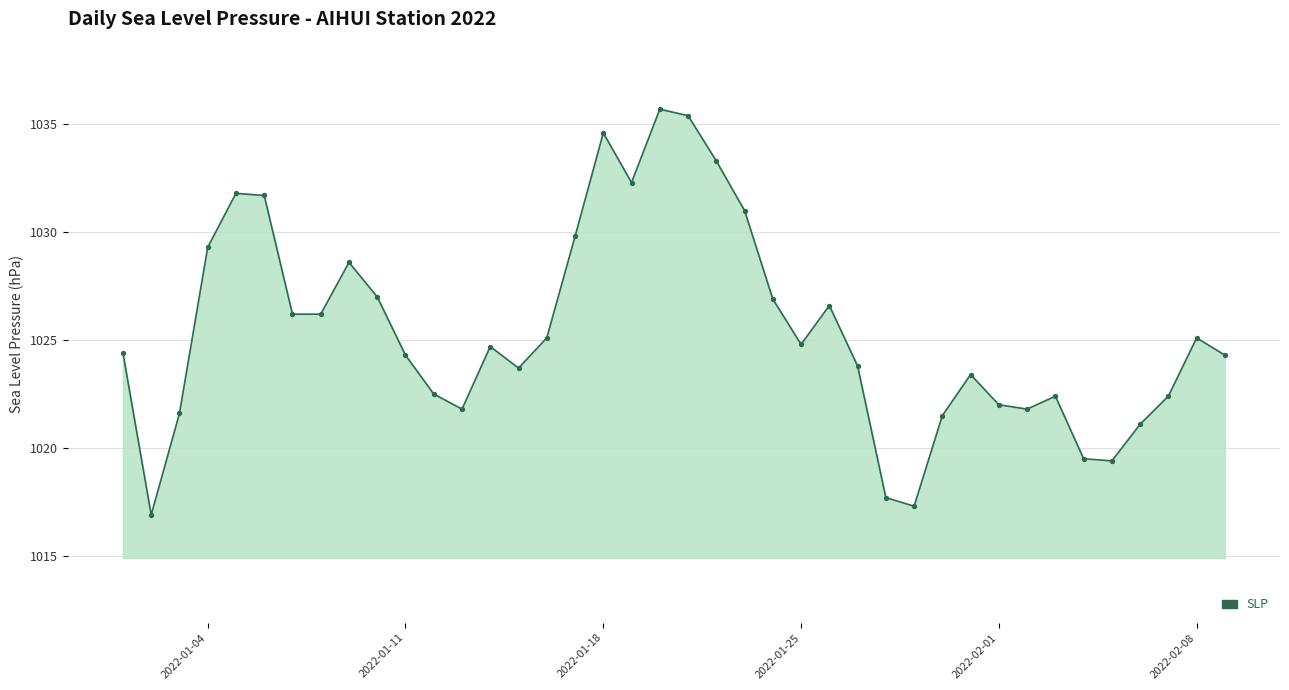

What is the difference between the maximum and minimum values?

18.8